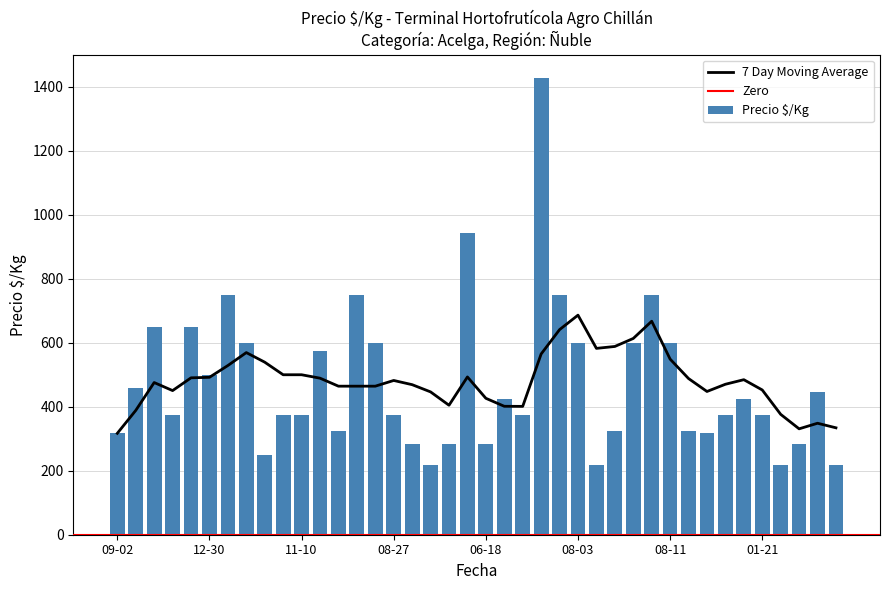

The value at 2022-08-03 is 1064. True or false?

False